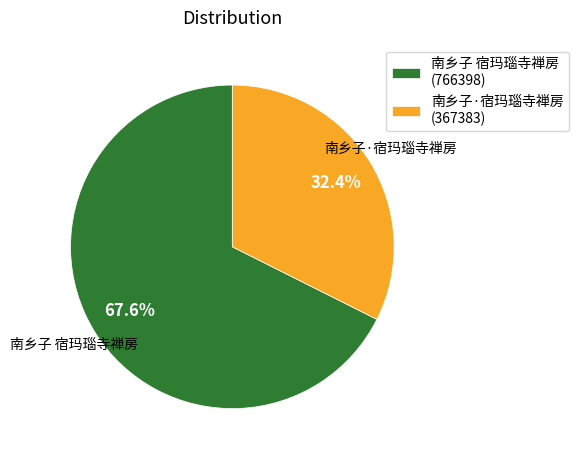

Which slice is the largest?

南乡子 宿玛瑙寺禅房